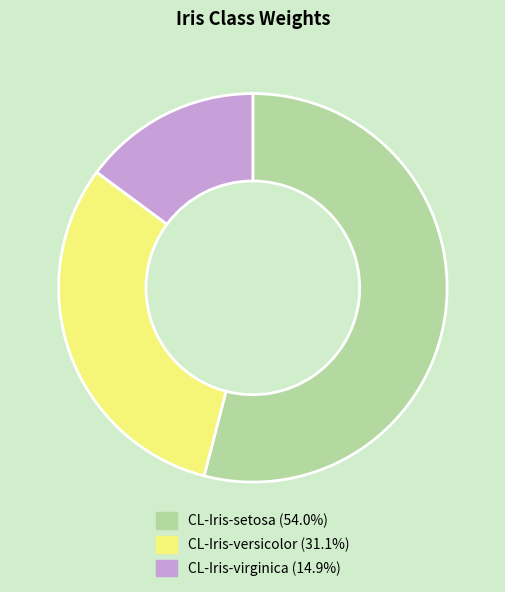

True or false: CL-Iris-versicolor accounts for 31% of the total.

True